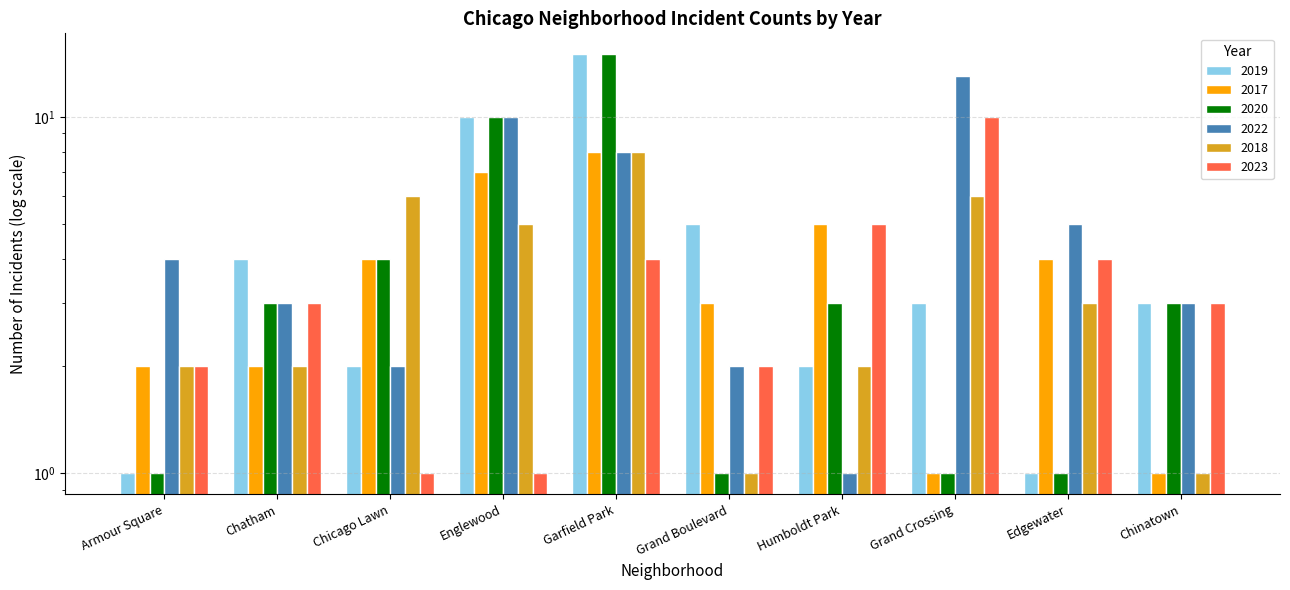

Between Chicago Lawn and Grand Boulevard, which is larger?

Grand Boulevard